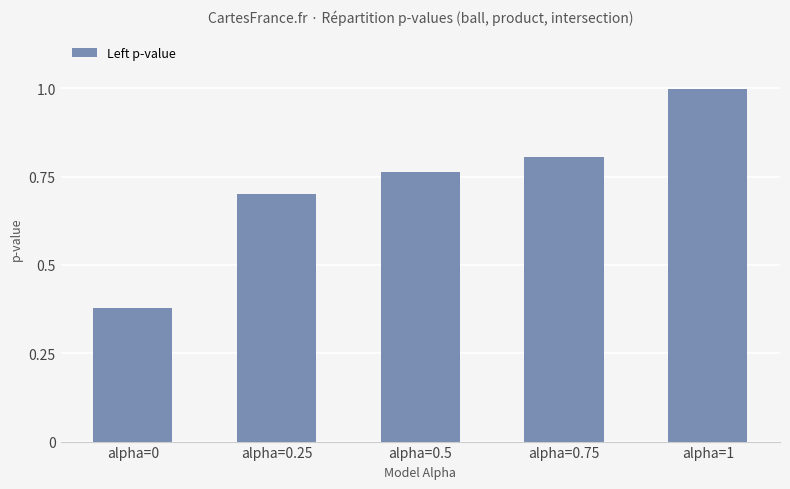

Is it true that the value at alpha=0.75 is 1.2?

False